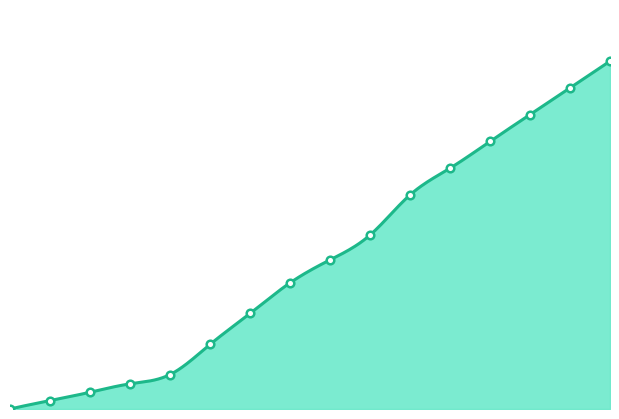

Which series contains the lowest Y value?

生命增加